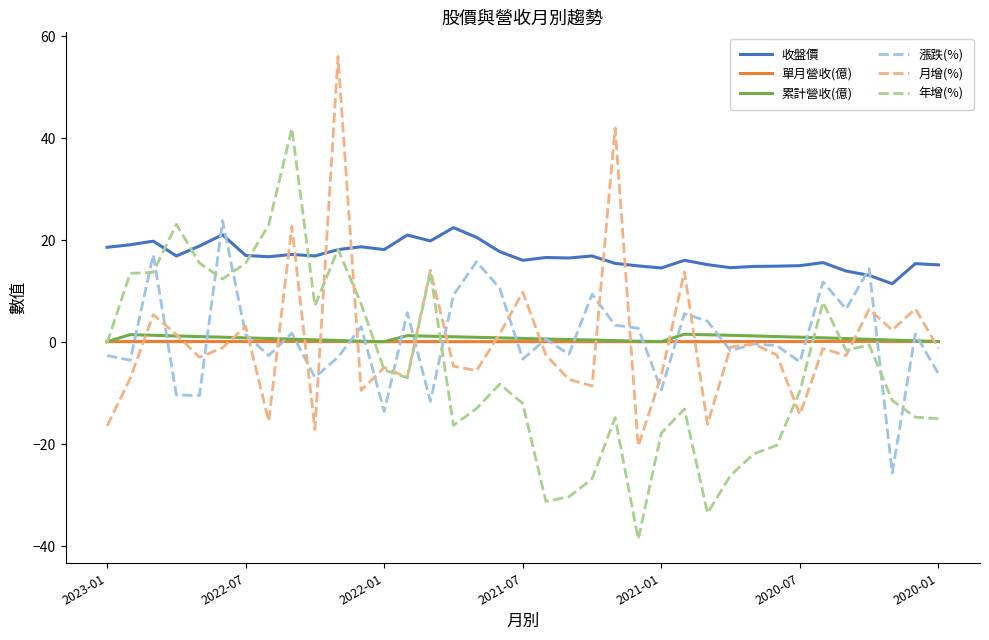

What is the minimum value shown in the chart?

-38.6